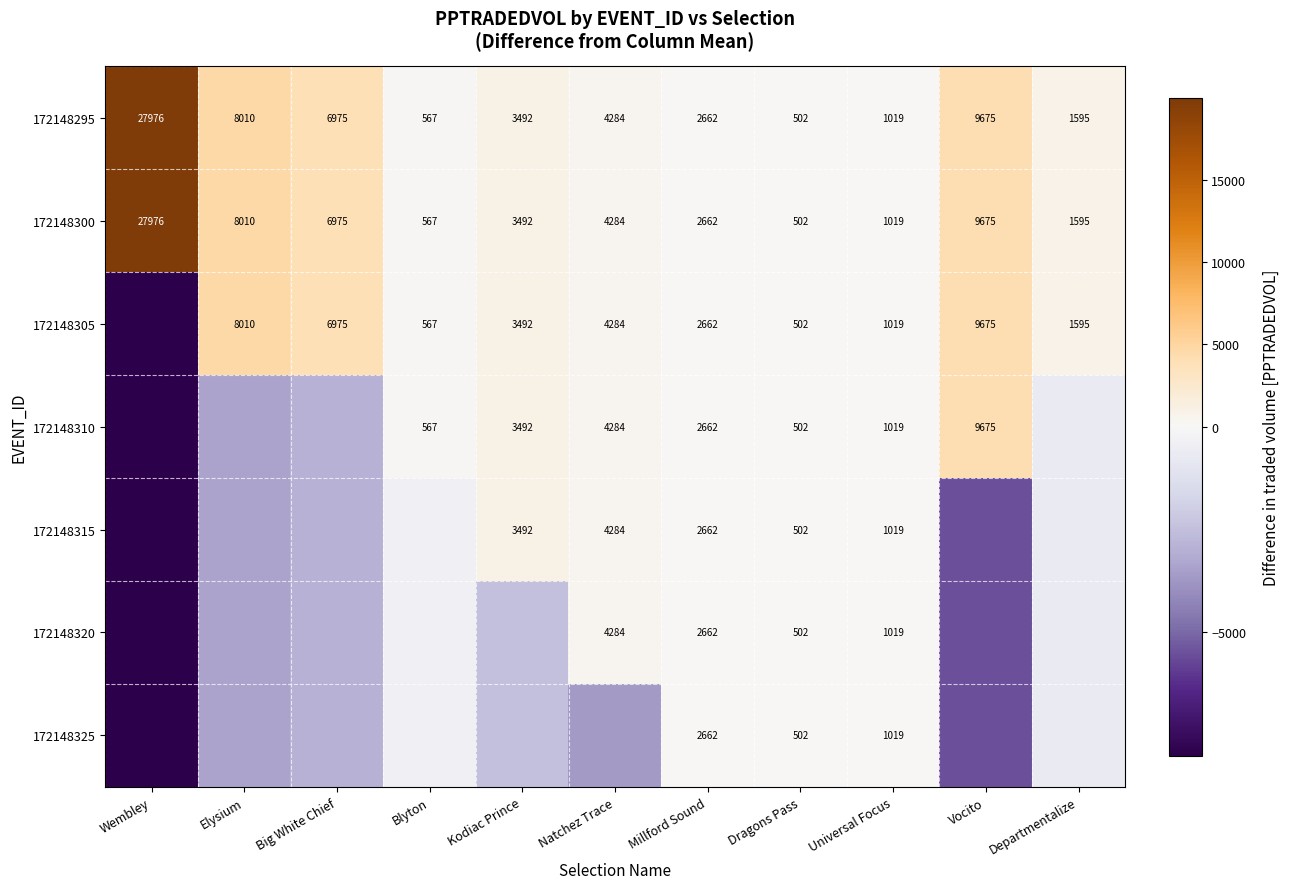

Which category has the lowest value in the 172148295 series?

Dragons Pass